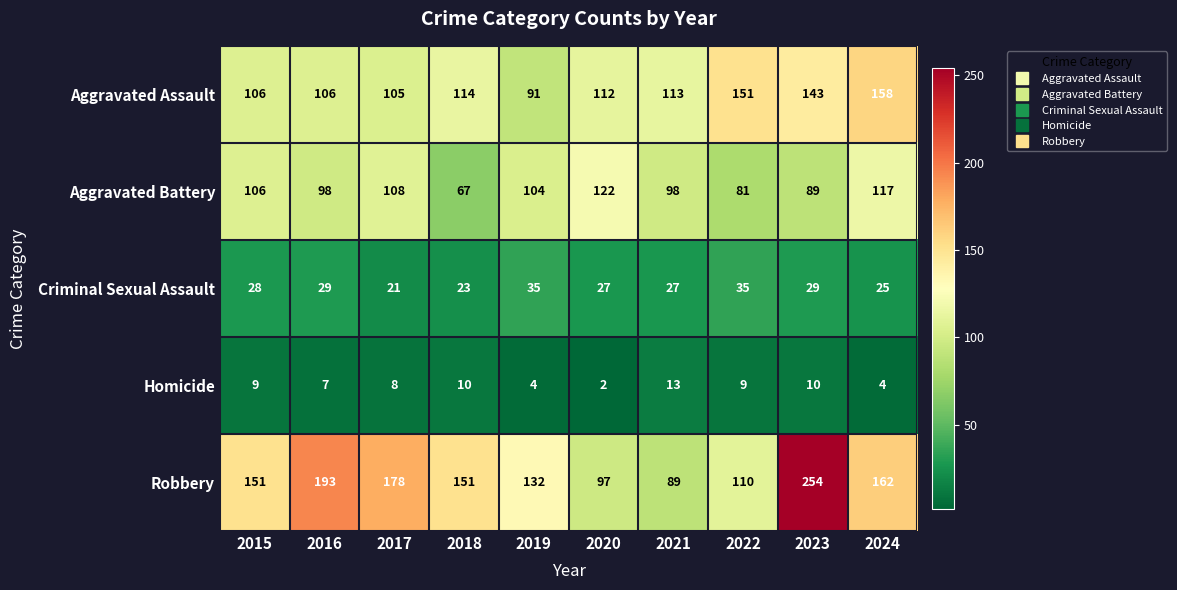

Where is Homicide nearest to the value 7?

2016